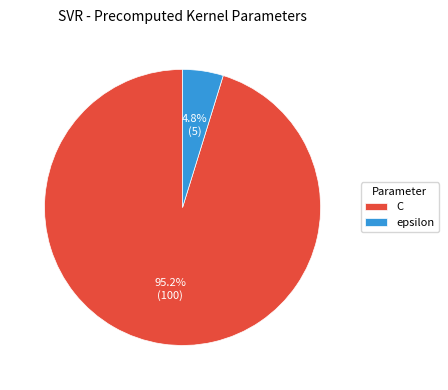

Between epsilon and C, which is larger?

C